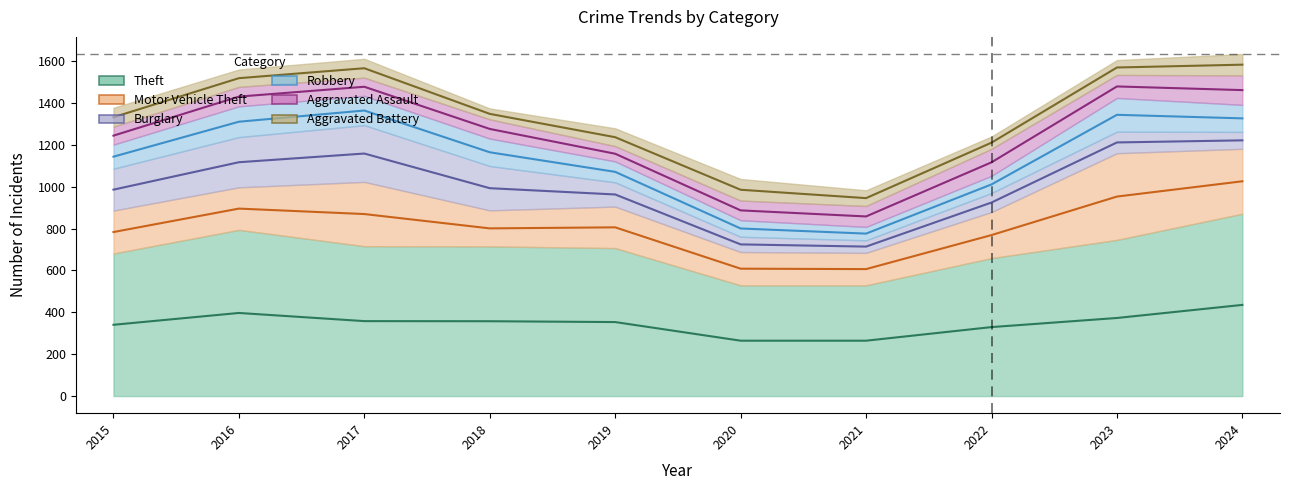

How many series are shown in this chart?

6